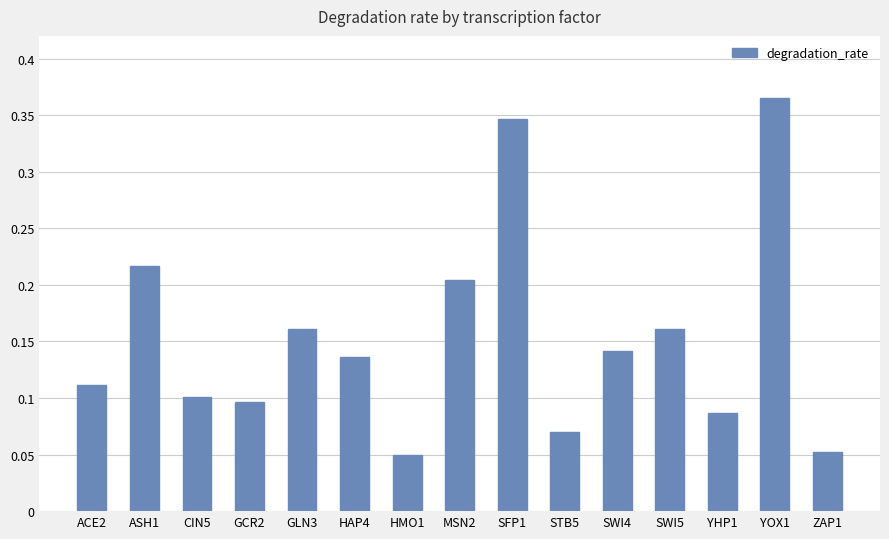

How many values are between 0 and 1?

15